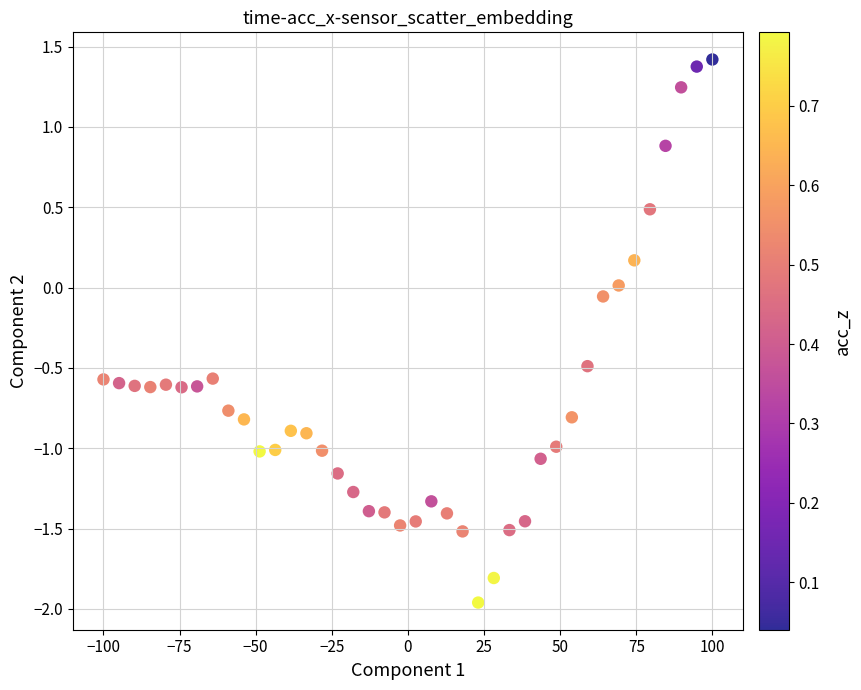

What is the range of Y values (max minus min)?

3.4